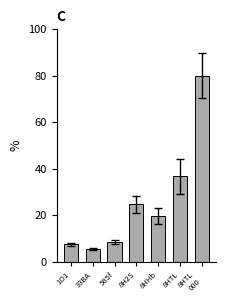

Reading left to right, transcribe all the data shown in this chart.

7.4	5.4	8.5	24.7	19.6	36.7	80.0